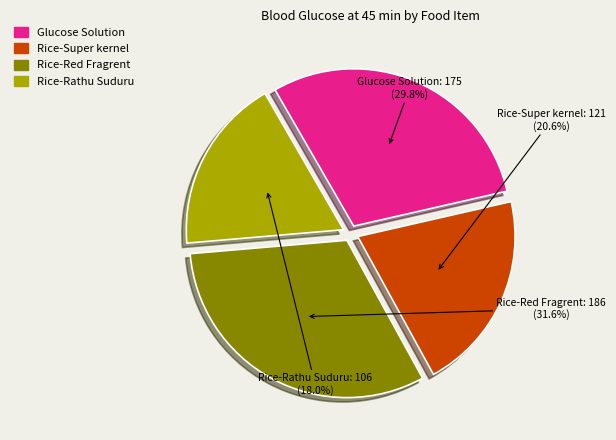

Which category has the smallest portion of the pie?

Rice-Rathu Suduru